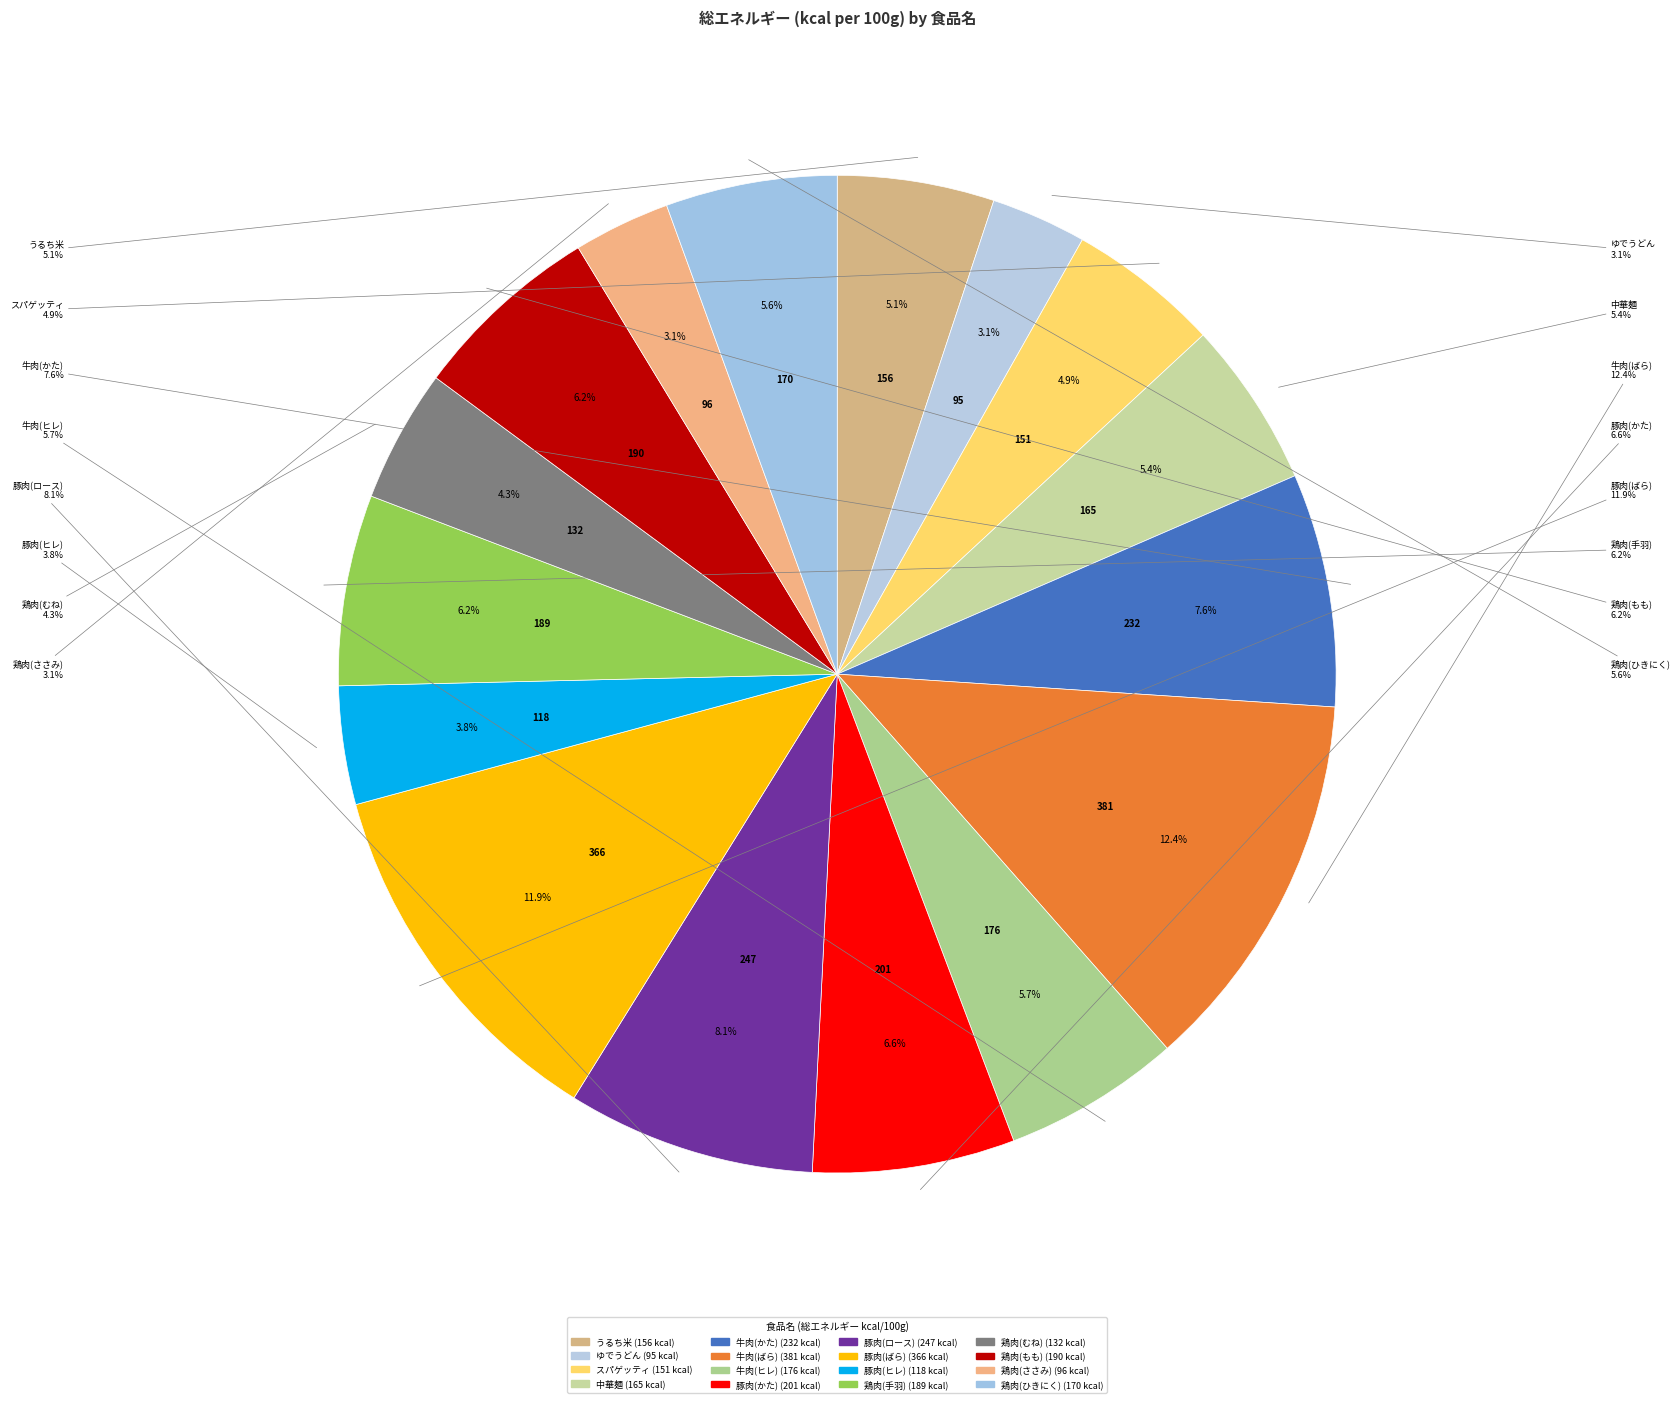

Between 牛肉(ばら) and 豚肉(ロース), which is larger?

牛肉(ばら)